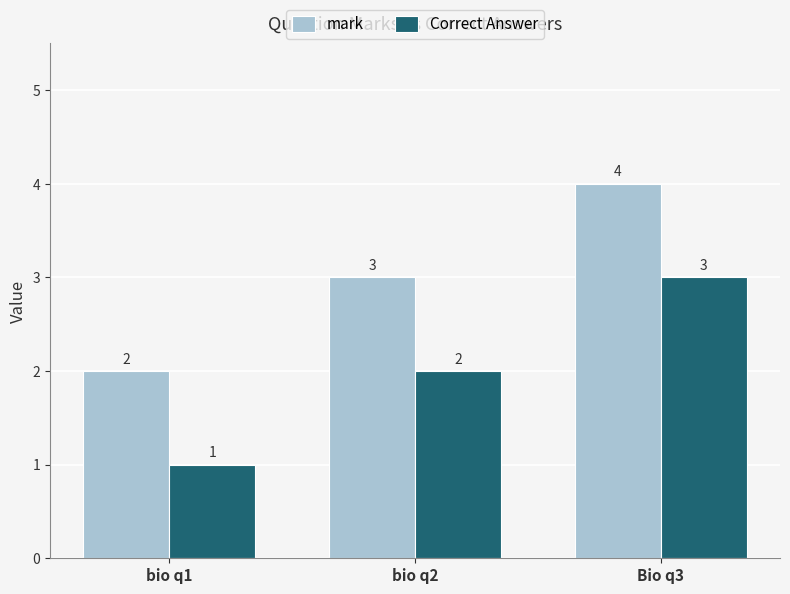

What is the maximum value for mark?

4